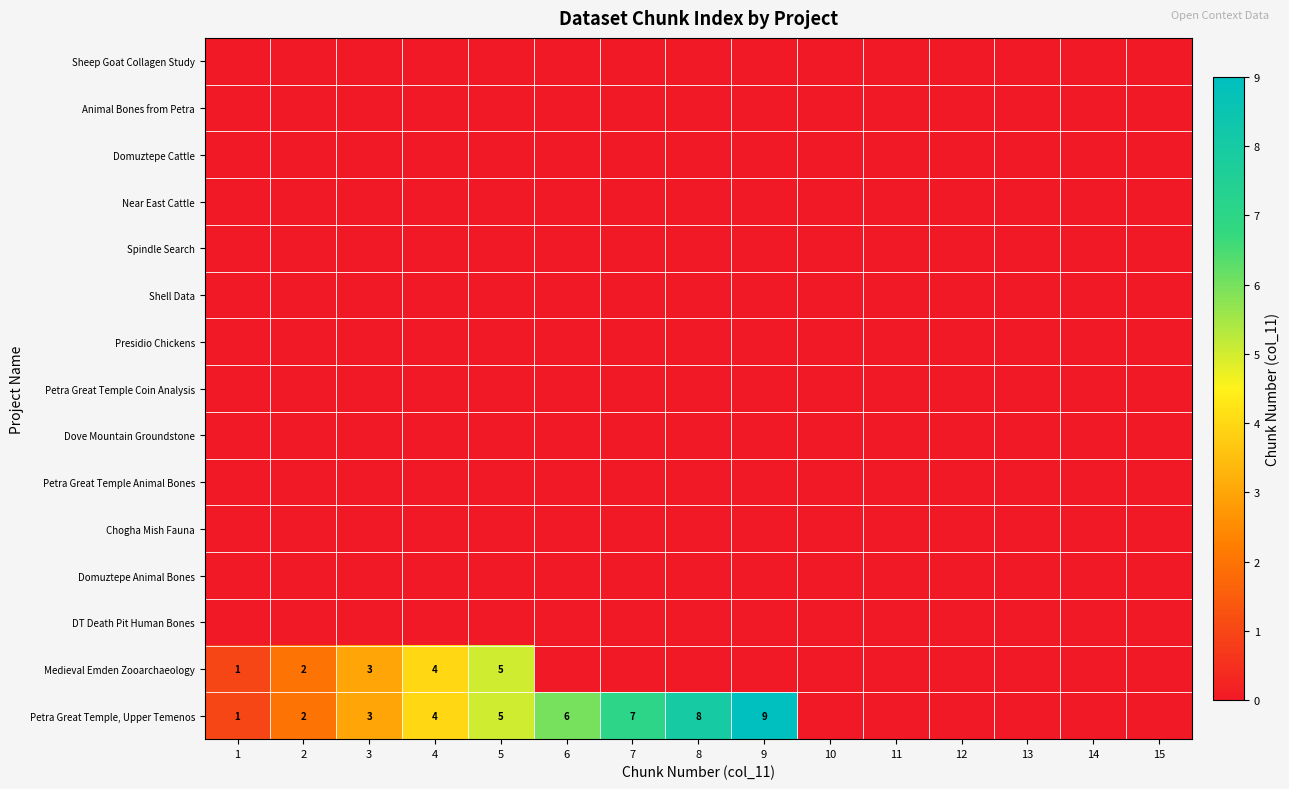

Is the value of Chogha Mish Fauna at 11 greater than the value of Domuztepe Cattle at 4?

No